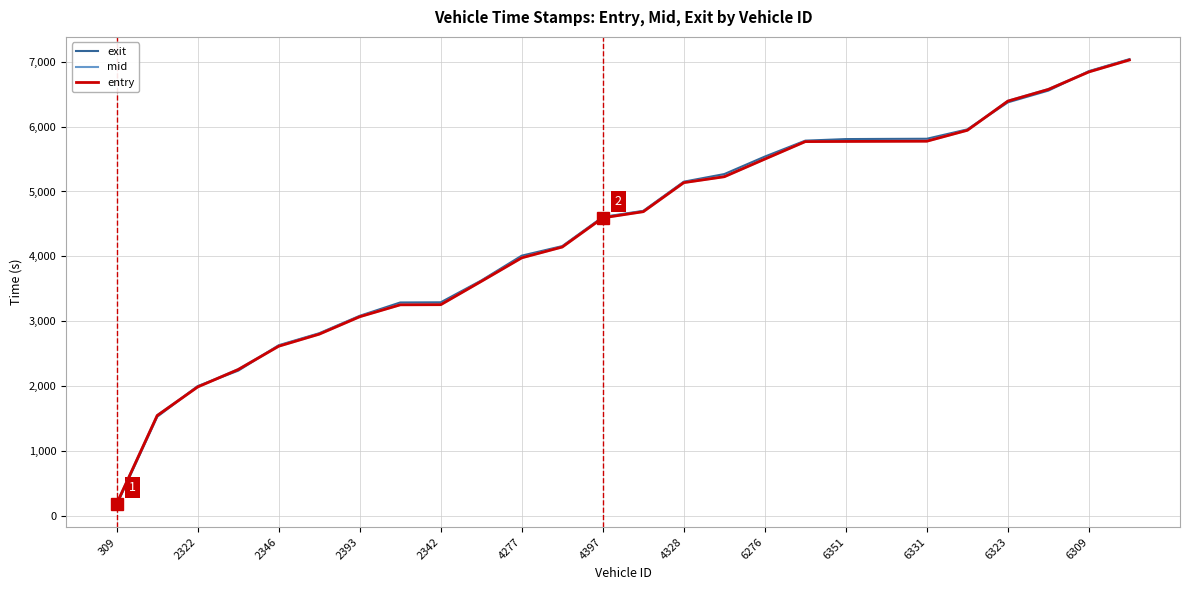

Which series changed the most between 6351 and 14?

exit